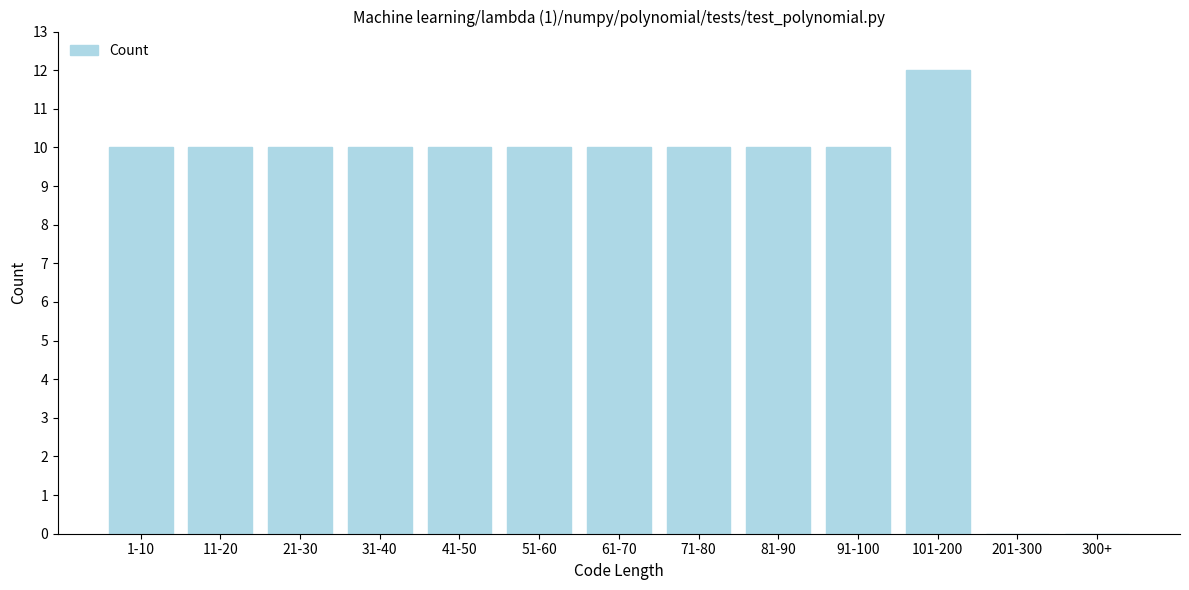

Reading right to left, what are all the values shown in this chart?

300+=0	201-300=0	101-200=12	91-100=10	81-90=10	71-80=10	61-70=10	51-60=10	41-50=10	31-40=10	21-30=10	11-20=10	1-10=10